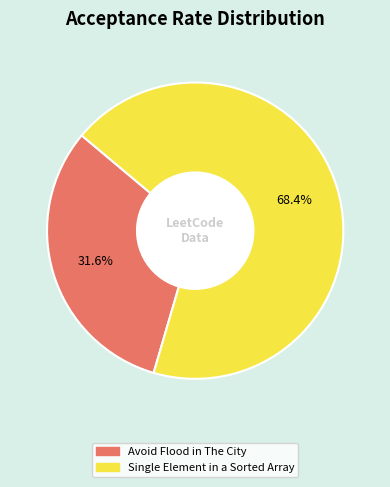

What is the total percentage of Single Element in a Sorted Array and Avoid Flood in The City?

100.0%